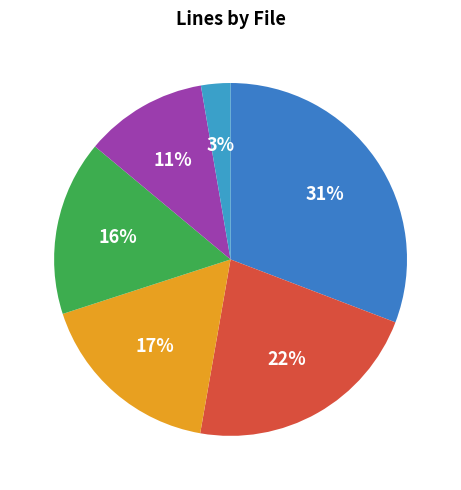

How many slices are in this pie chart?

6